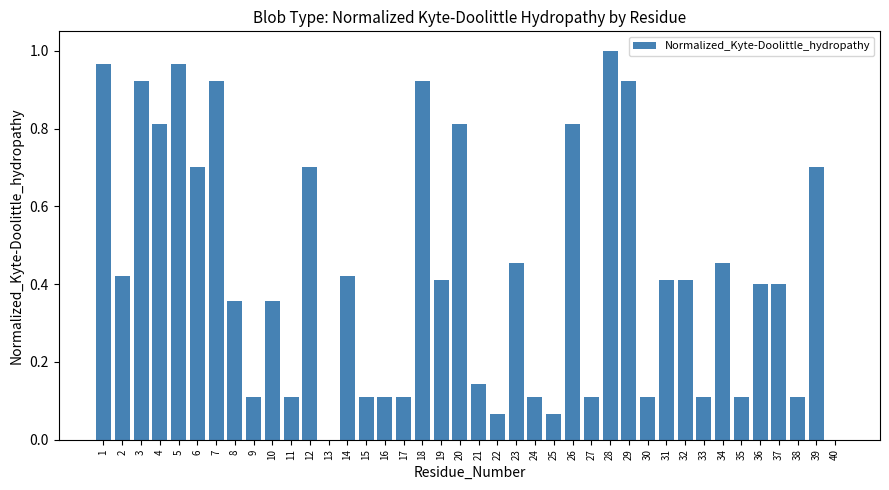

What is the sum of all values?

17.2